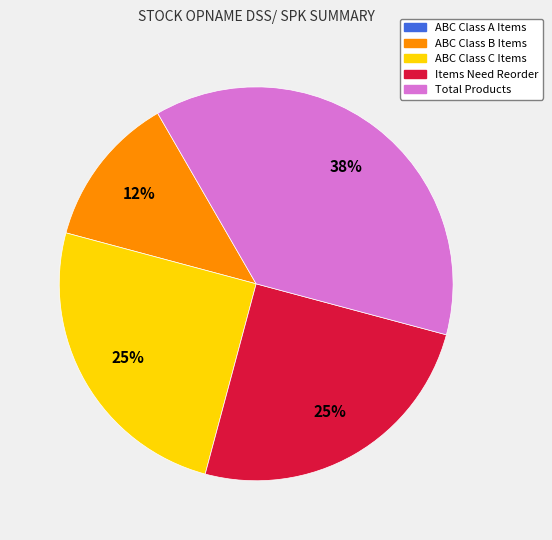

Is there any slice that represents more than half of the pie?

No